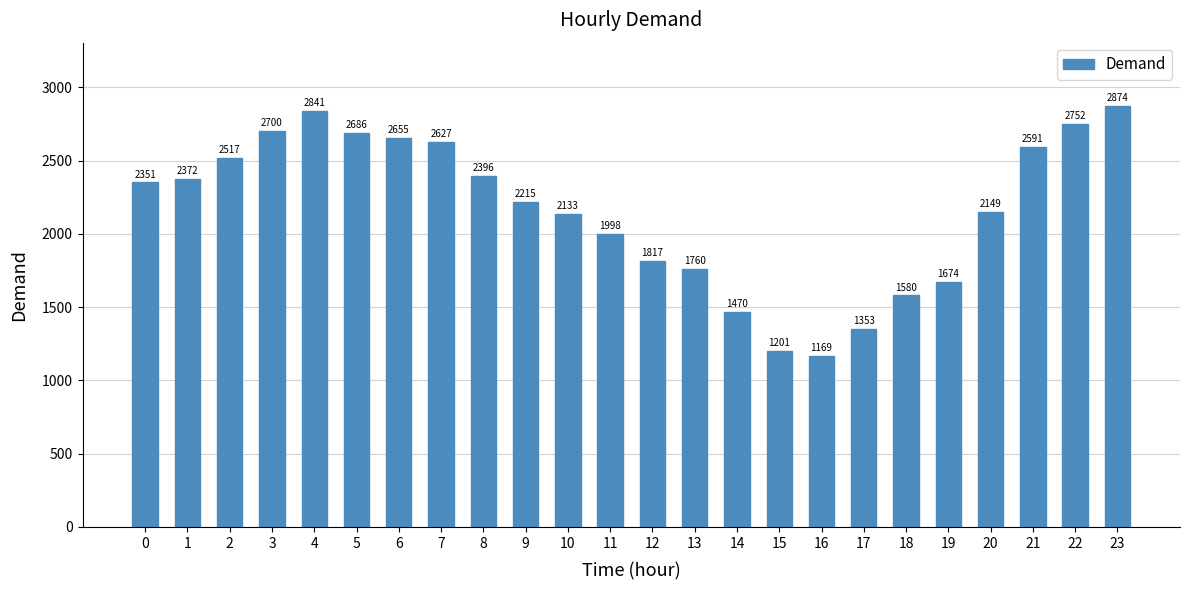

How many categories are shown in the chart?

24